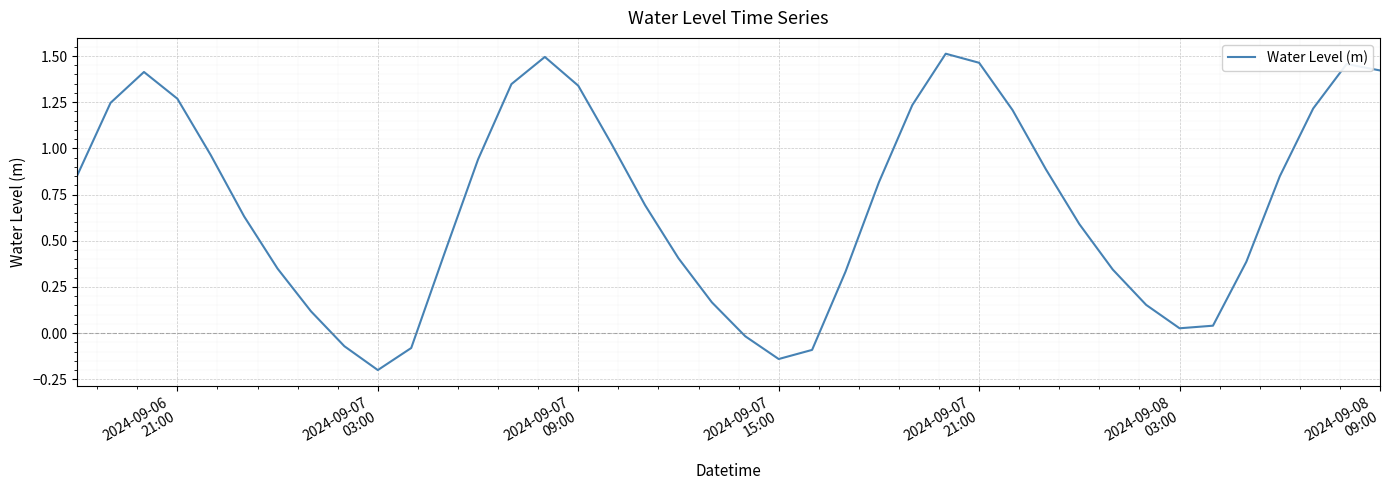

At which label does the data first exceed 0?

2024-09-06
21:00